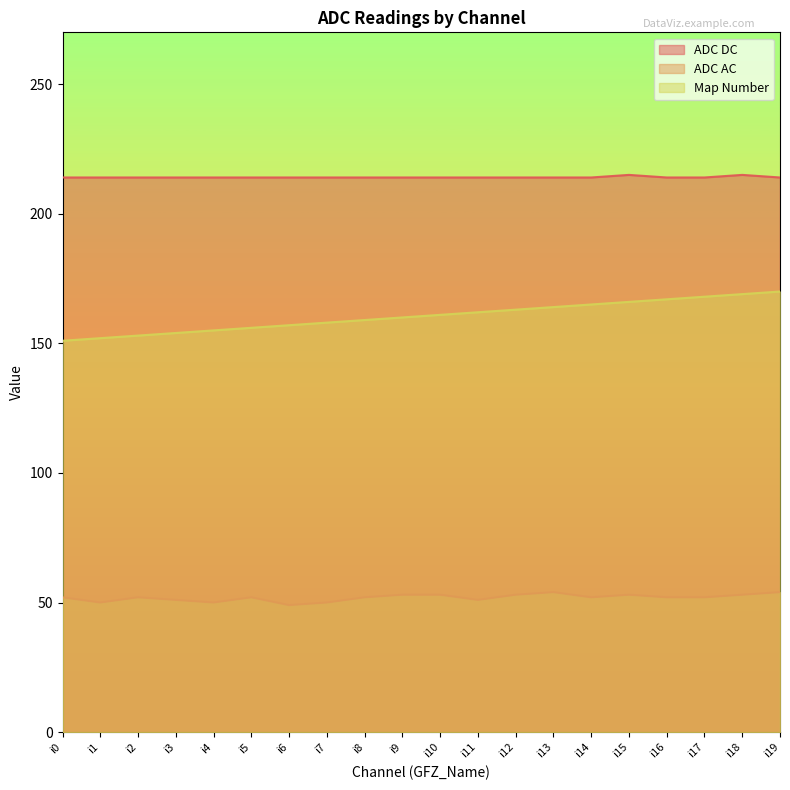

What is the sum of the ADC AC values at i7 and i8?

102